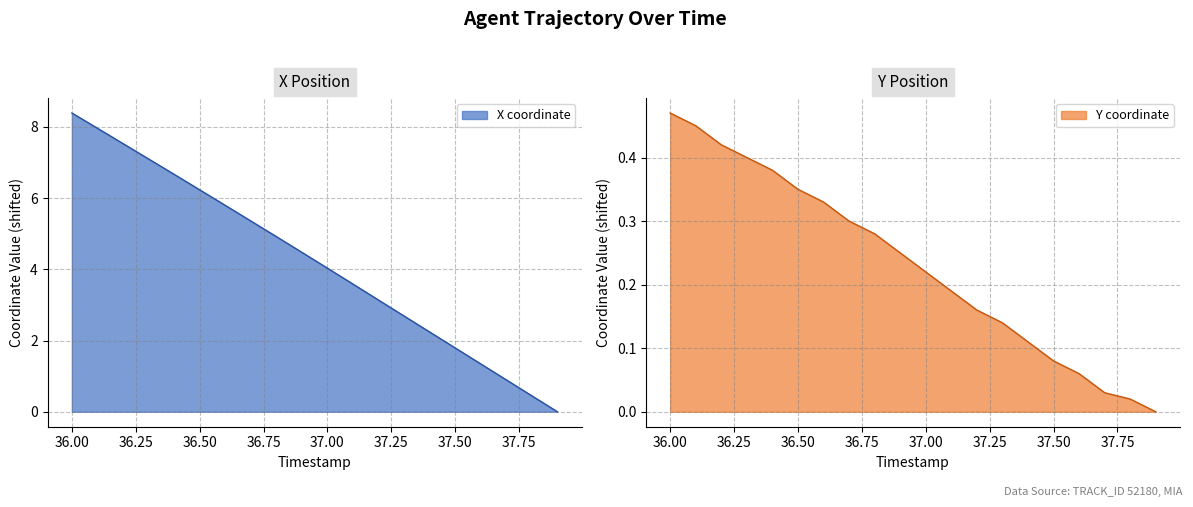

True or false: X and Y intersect in this chart.

False